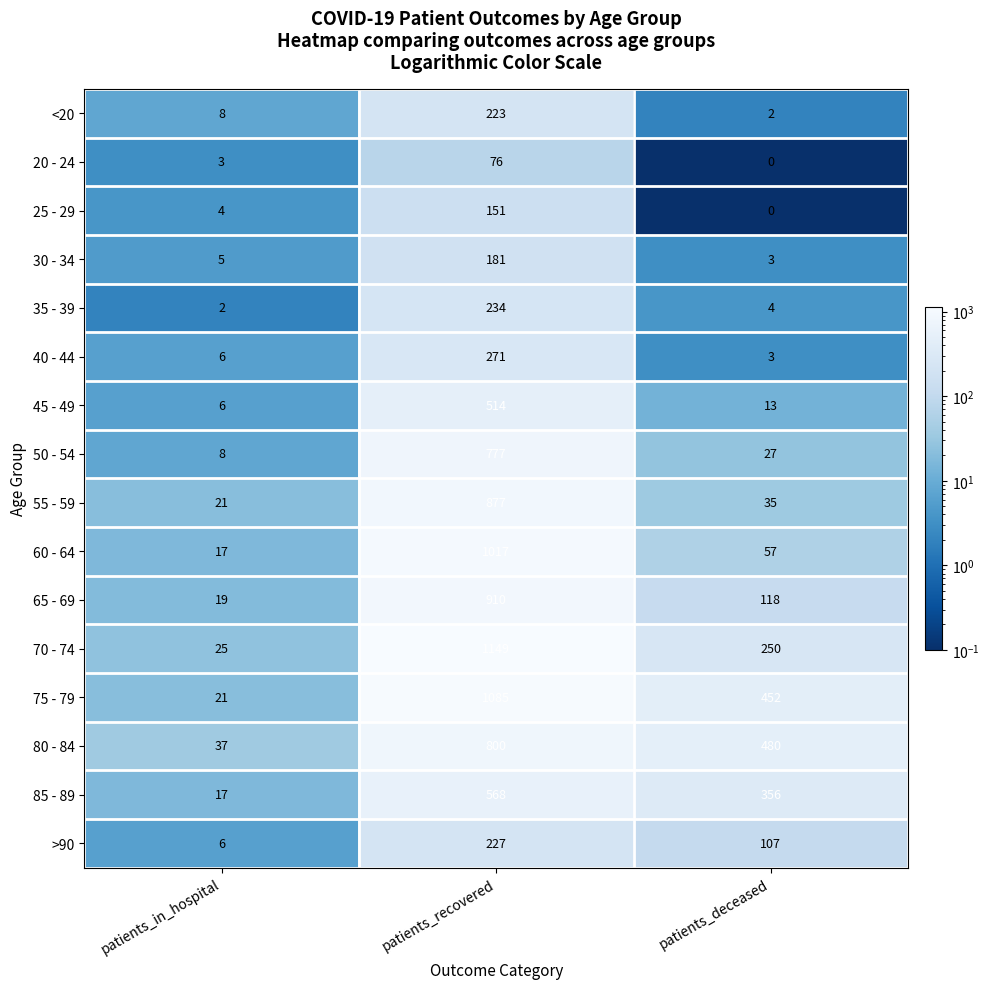

Which series has the largest total across all categories?

75 - 79